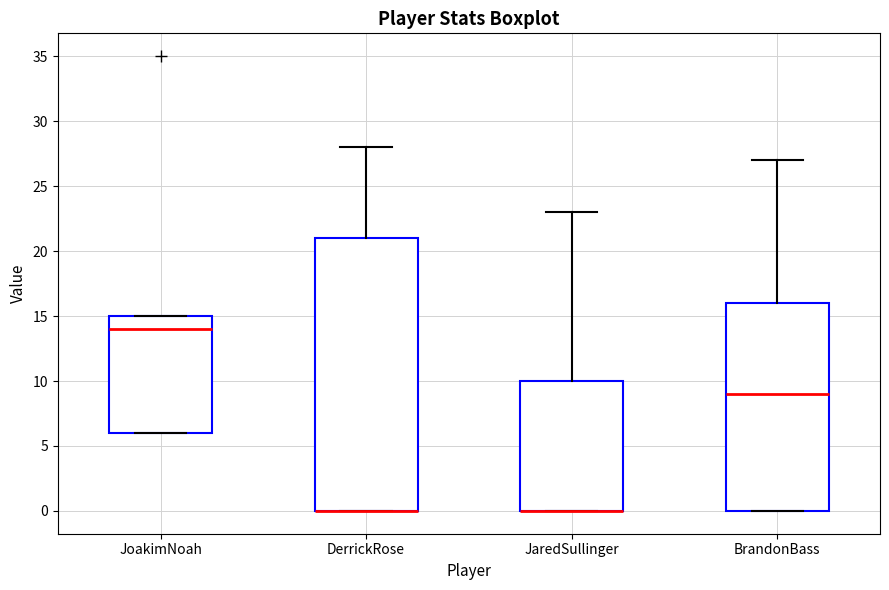

Reading left to right, transcribe this box plot: for each box, give where its median line is, the range the box spans, and where its two whiskers end, as read against the y-axis. The values are not printed on the chart, so give them approximately, as read against the axis.

JoakimNoah: median 14, box 6 to 15, whiskers 6 to 15
DerrickRose: median 0 (drawn on the box's lower edge), box 0 to 21, whiskers 0 to 28
JaredSullinger: median 0 (drawn on the box's lower edge), box 0 to 10, whiskers 0 to 23
BrandonBass: median 9, box 0 to 16, whiskers 0 to 27